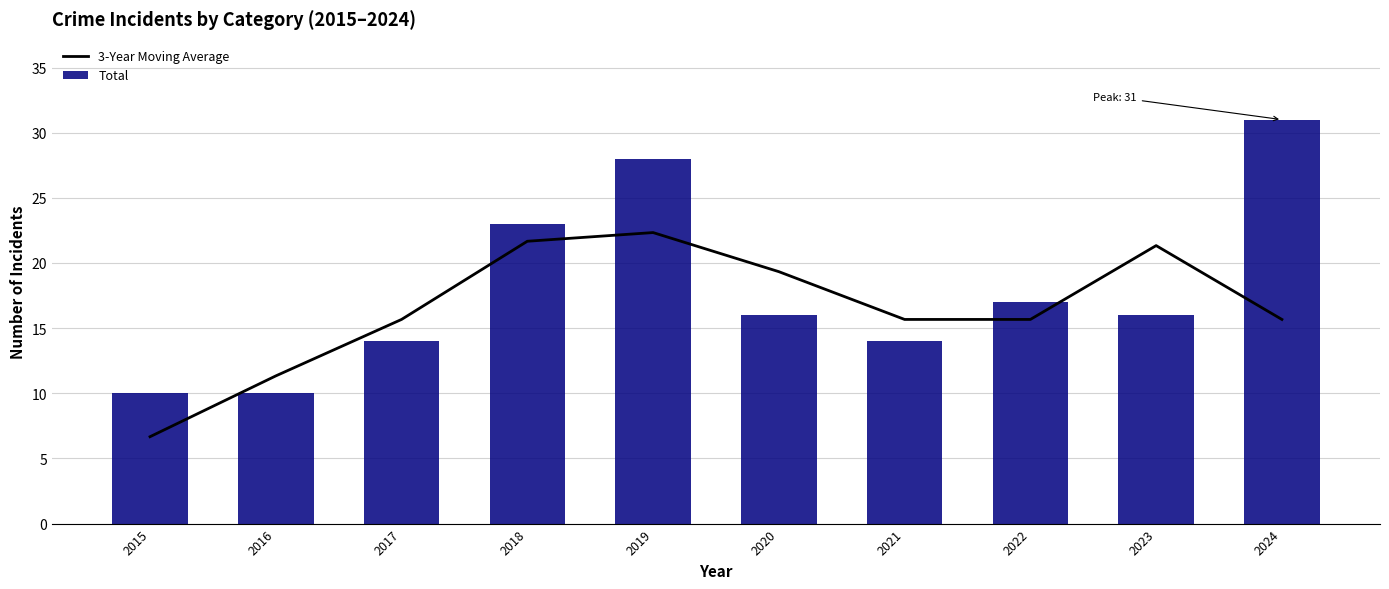

Is the value of Total at 2018 greater than the value of 3-Year Moving Average at 2021?

Yes